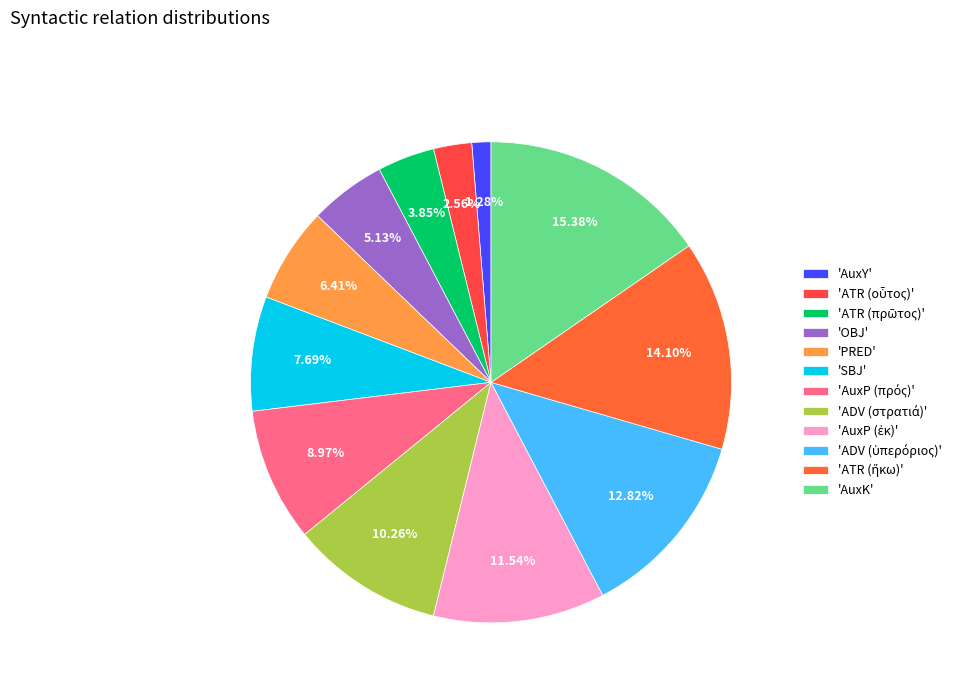

Count the number of slices in the pie.

12